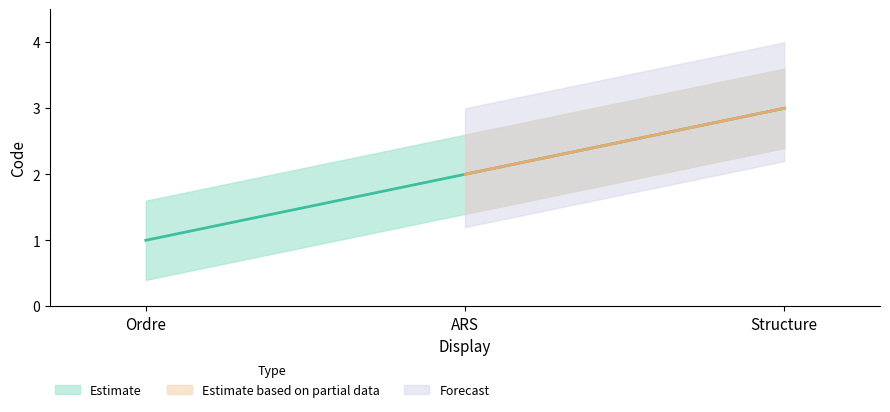

Reading left to right, what are all the values shown in this chart?

Ordre=1	ARS=2	Structure=3